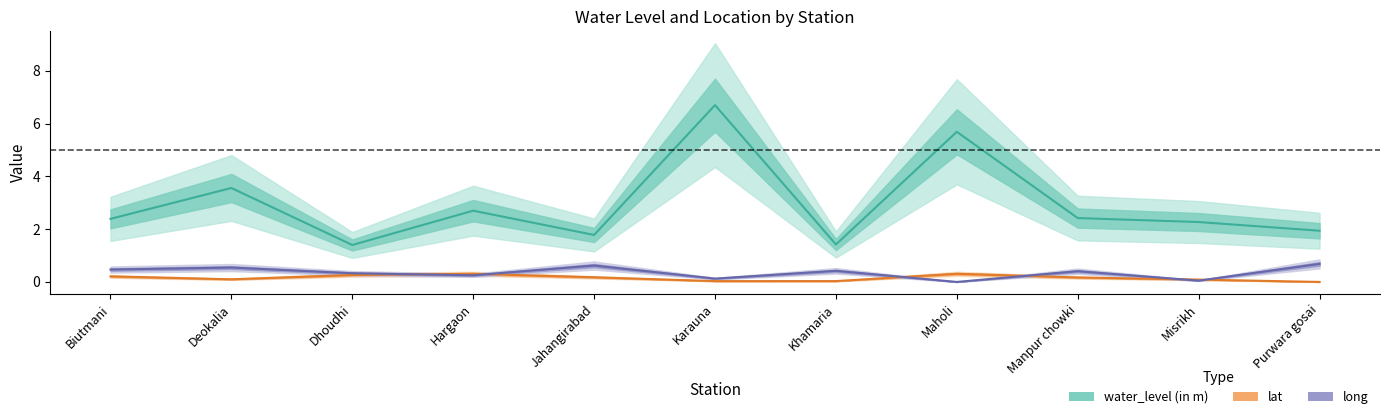

In long, how many points are lower than both neighbors (excluding endpoints)?

4